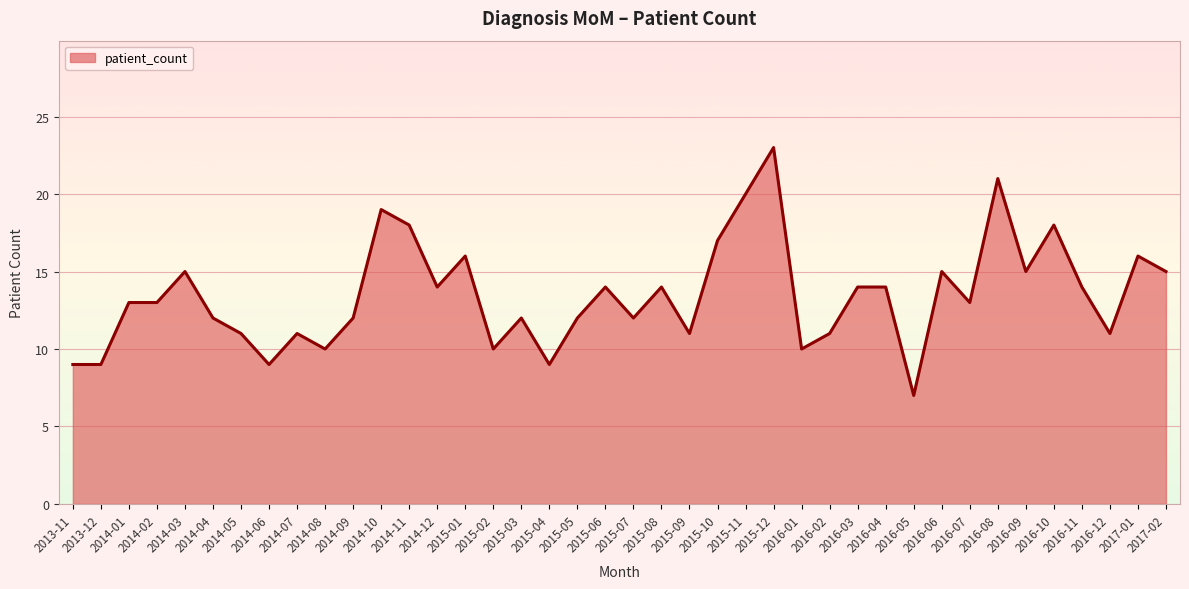

What is the difference between the values at 2014-09 and 2017-02?

3